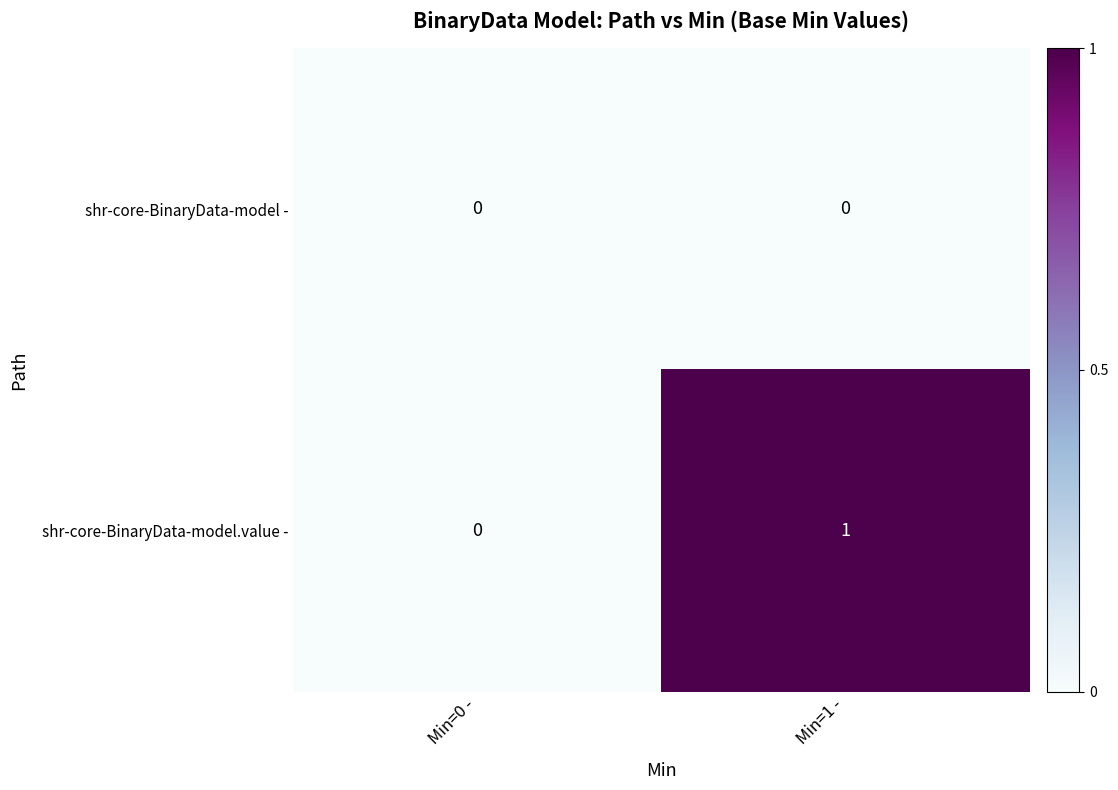

At which category is the sum across all series the highest?

Min=1 -